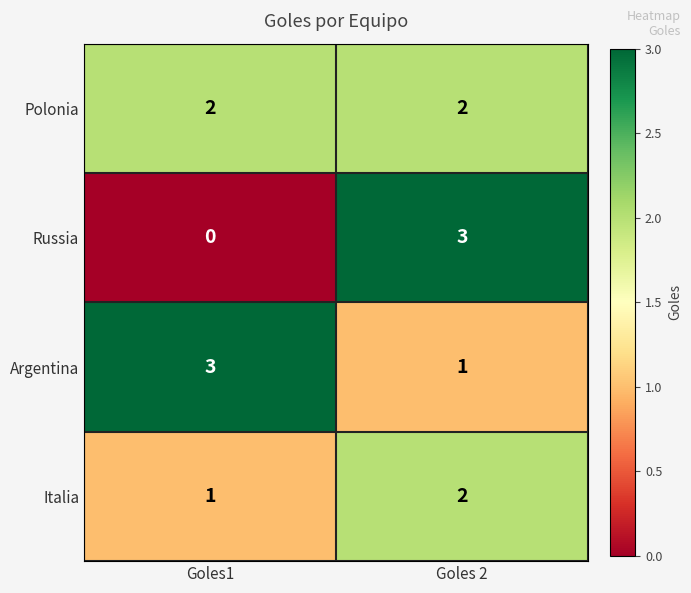

What is the total value across all series at Goles1?

6